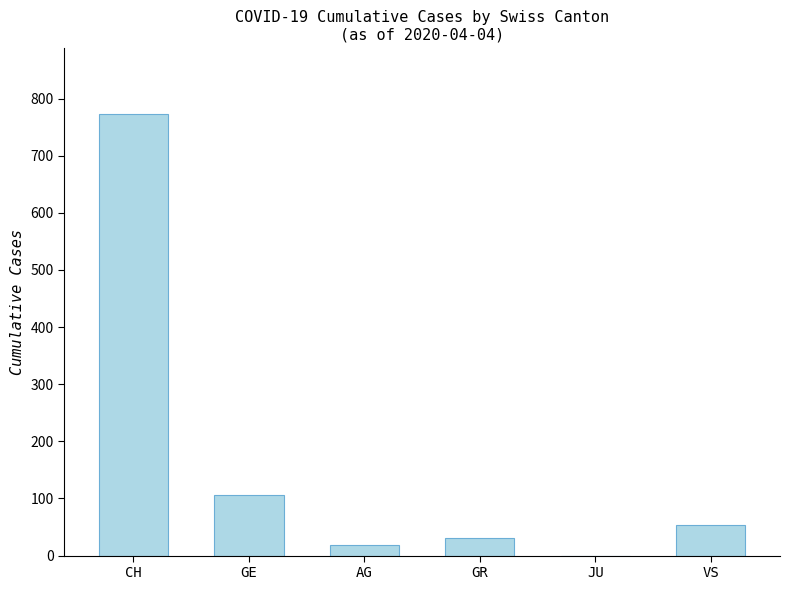

At which category does the chart reach its peak across all series?

CH